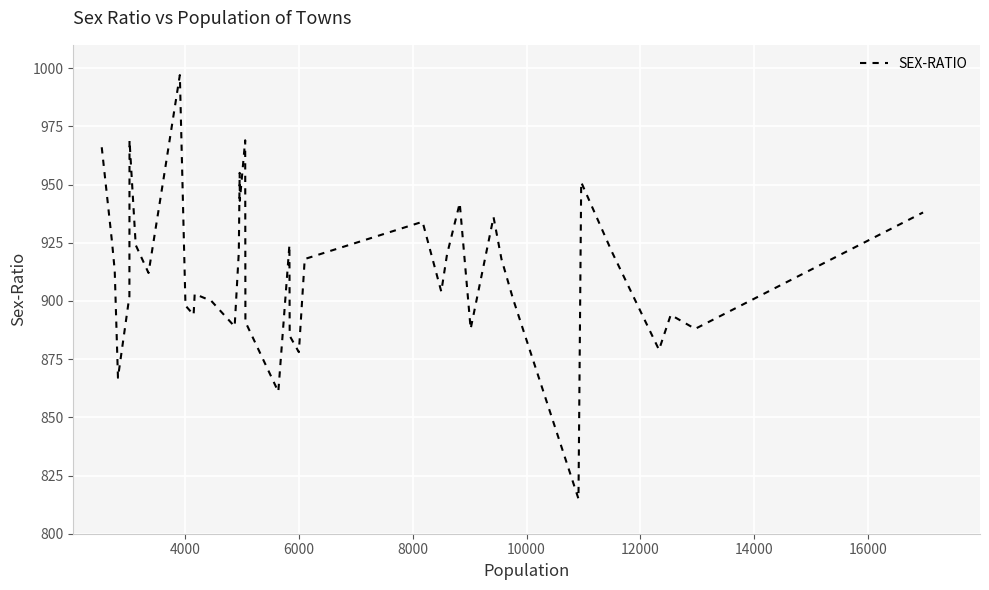

What is the smallest value displayed?

815